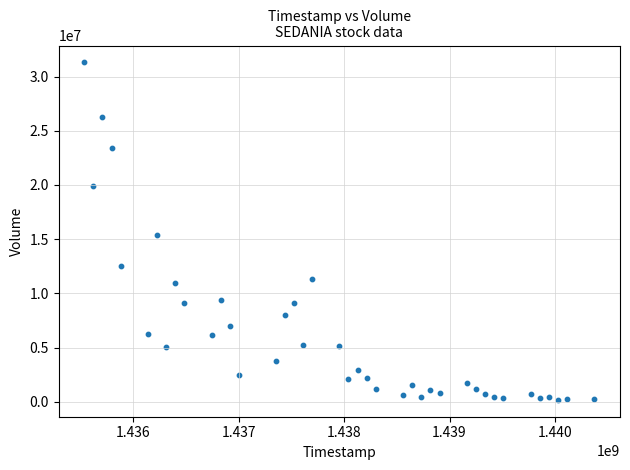

What is the range of Y values (max minus min)?

31126200